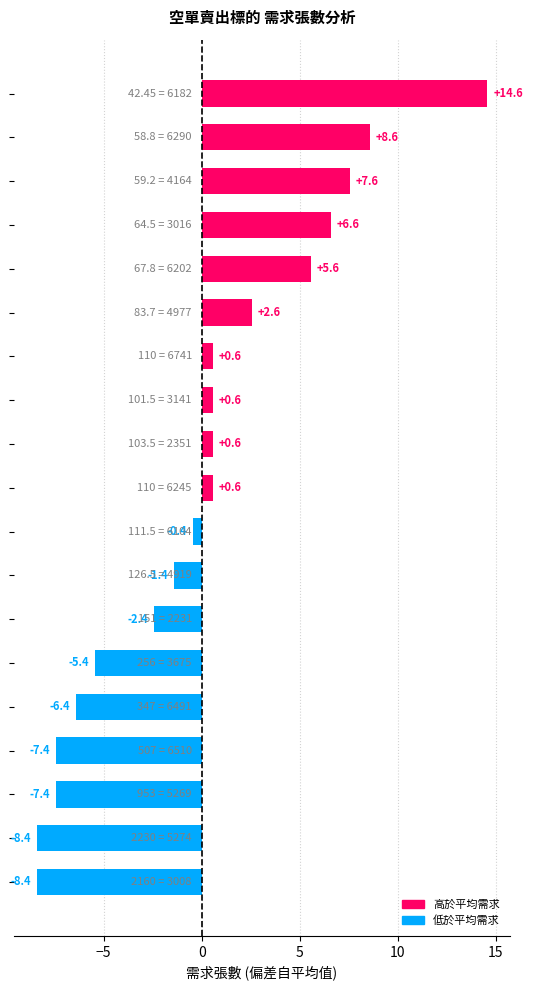

How many distinct data groups are displayed?

1